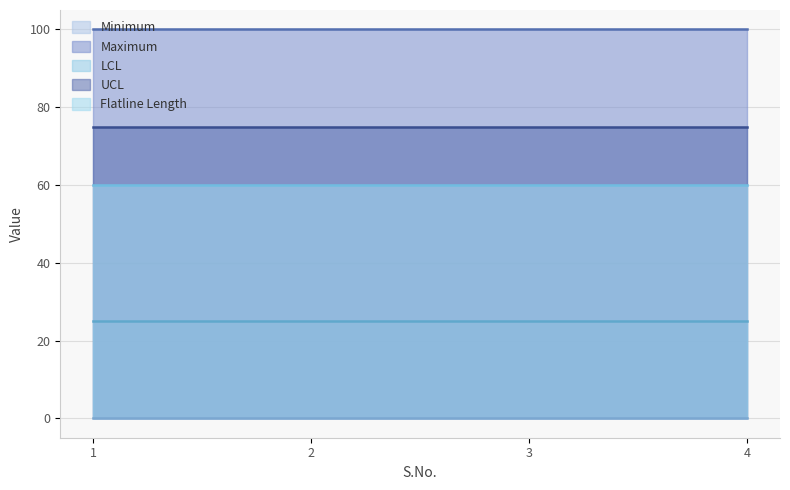

Read the UCL value at 4.

75